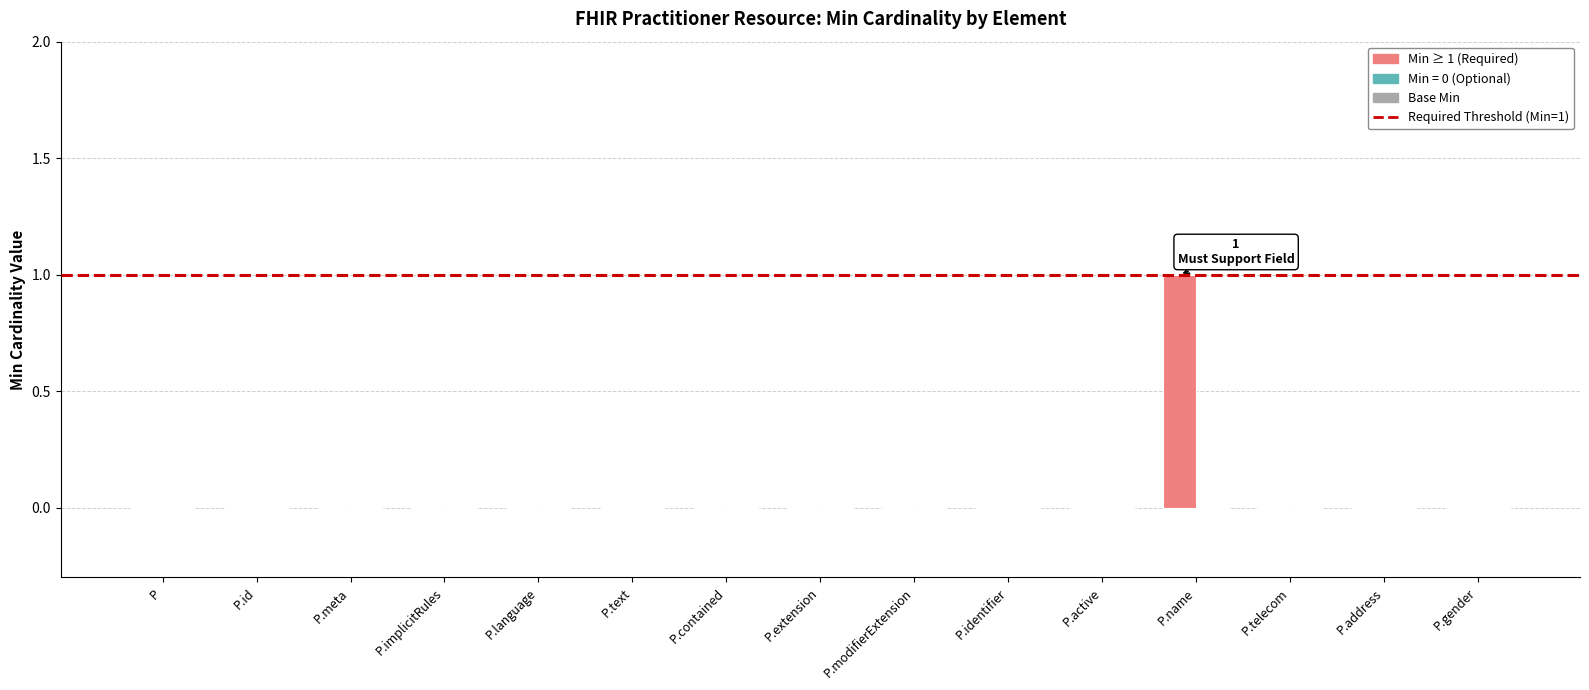

How many categories are shown in the chart?

15